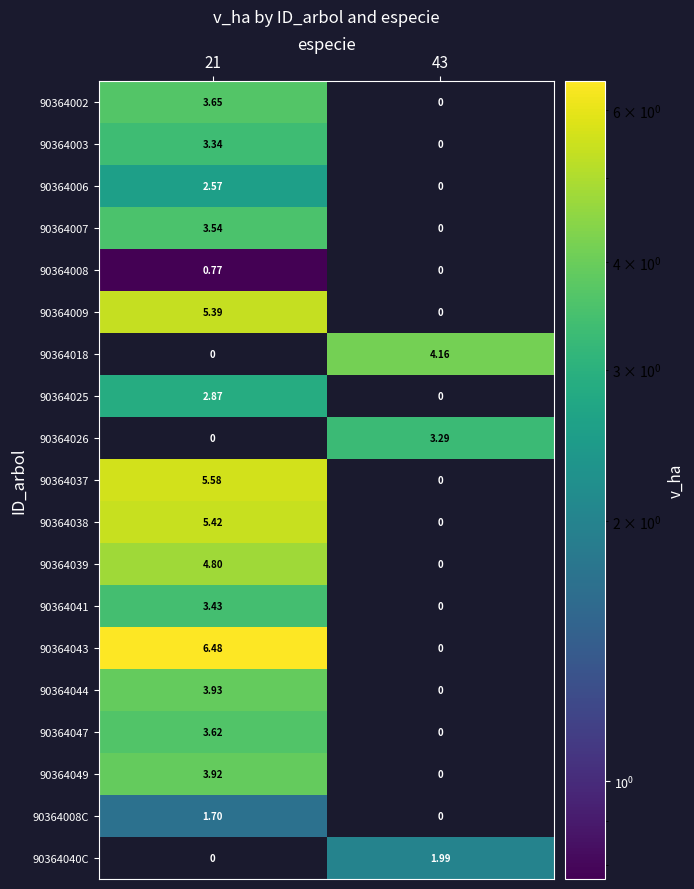

Which series has the largest range (max minus min)?

90364043